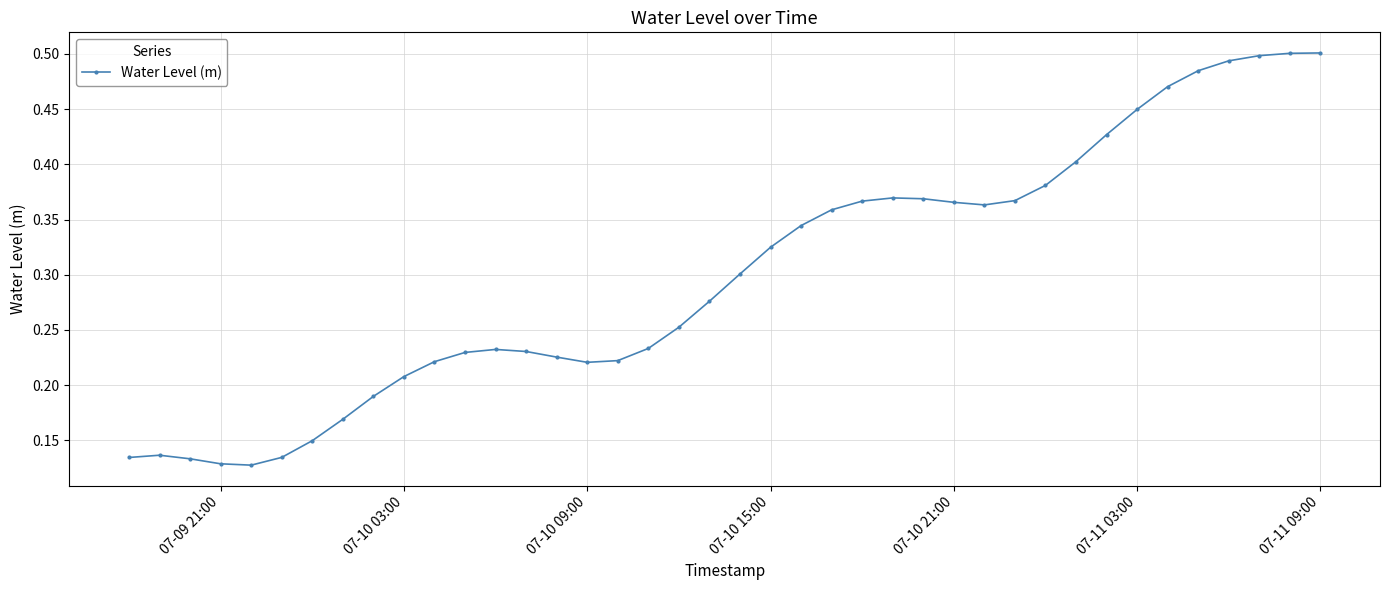

Count the values in the range 0 to 1.

40